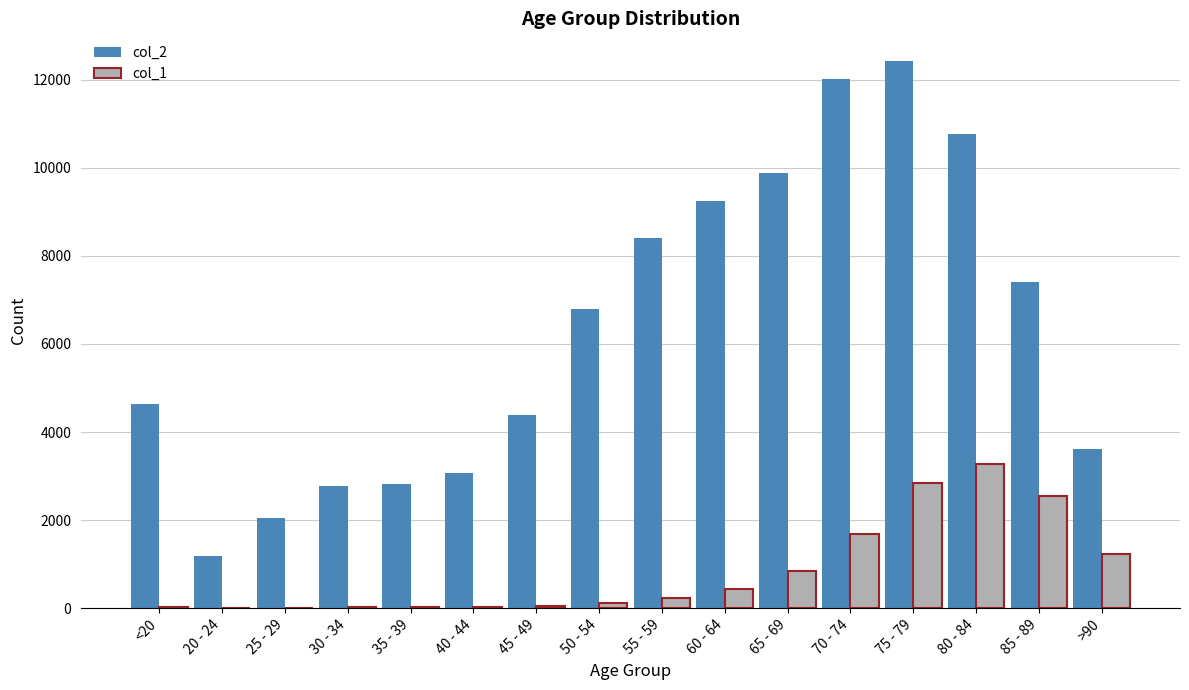

The col_2 series shows 3826 at 35 - 39. True or false?

False